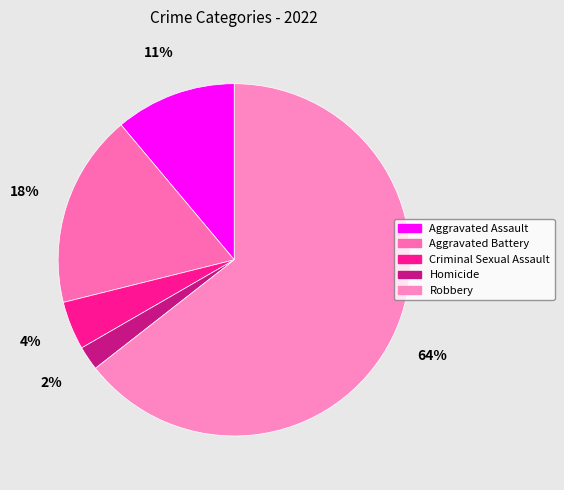

What is the smallest slice in the pie chart?

Homicide